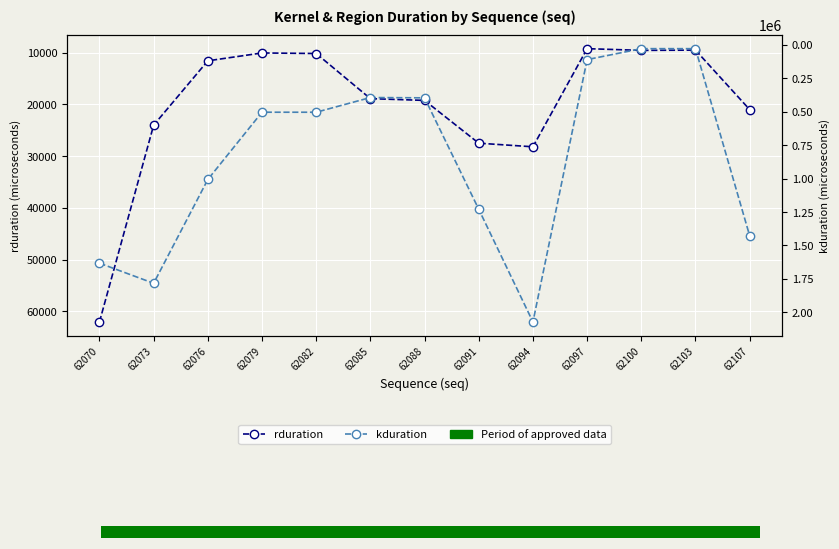

How many data points in kduration are above 503967?

6